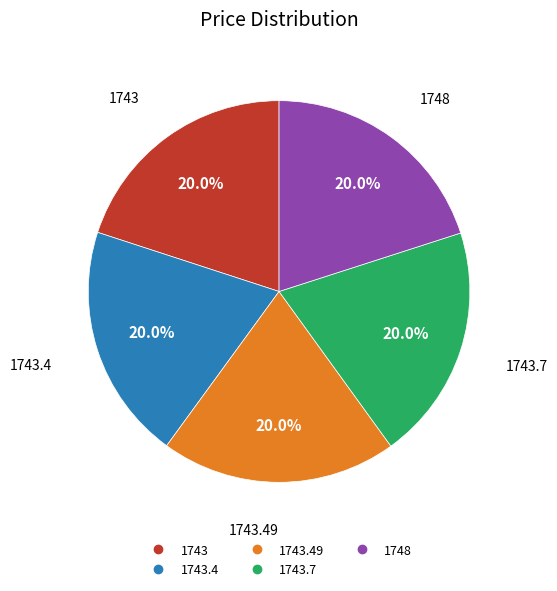

Is there a majority slice in this chart?

No